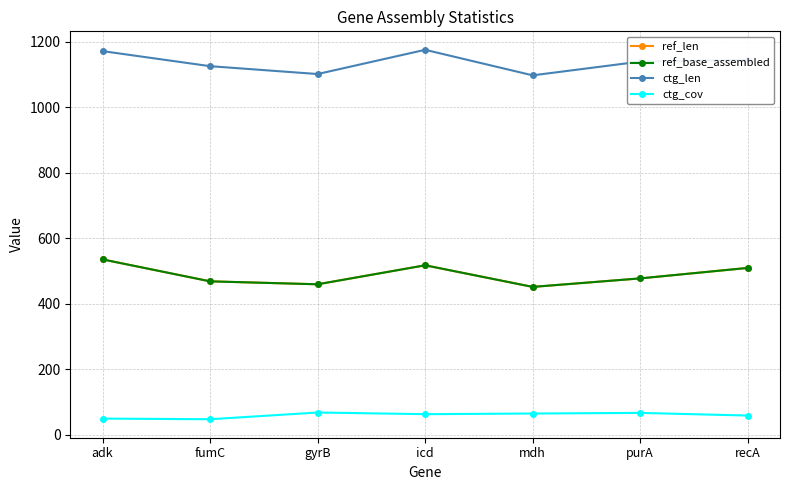

Which series changed the most between icd and purA?

ref_len